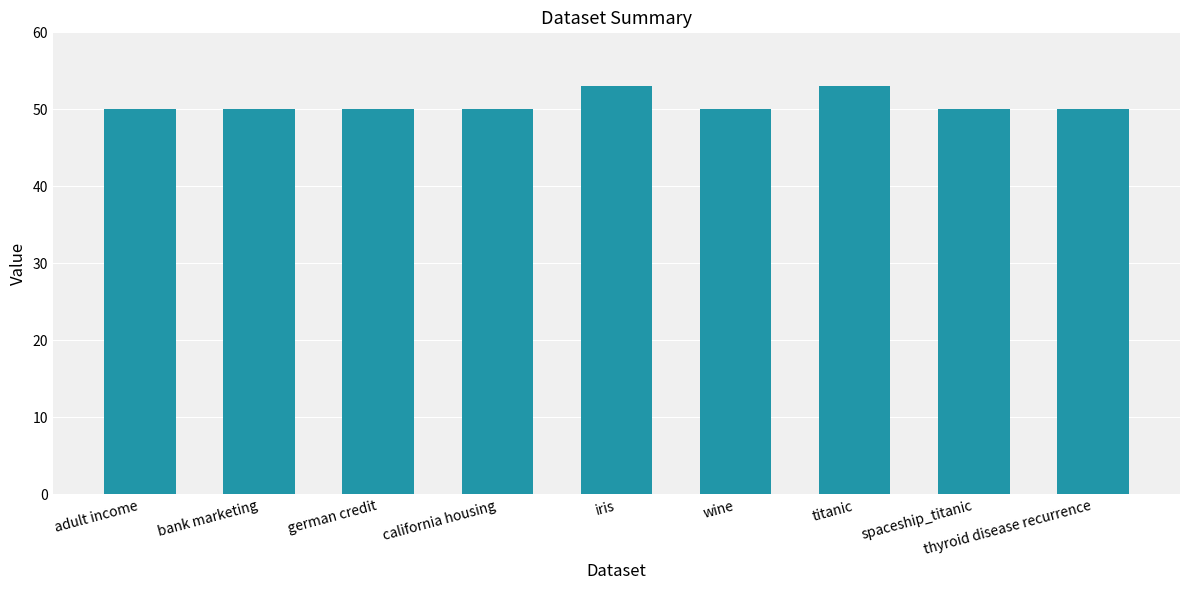

The value at spaceship_titanic is 33. True or false?

False